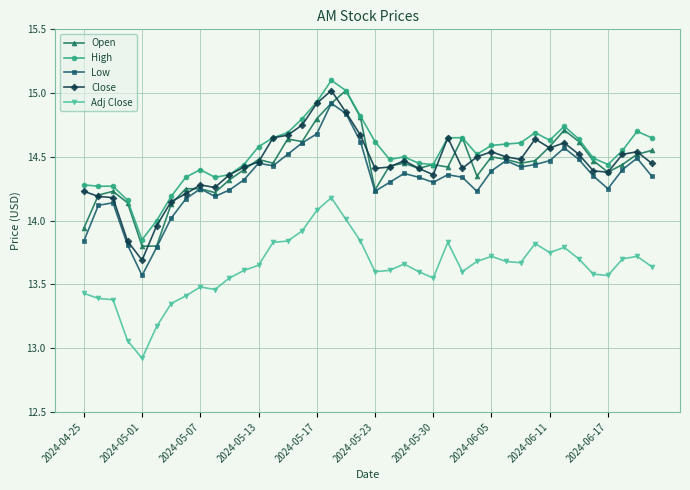

Which series has the largest total across all categories?

High